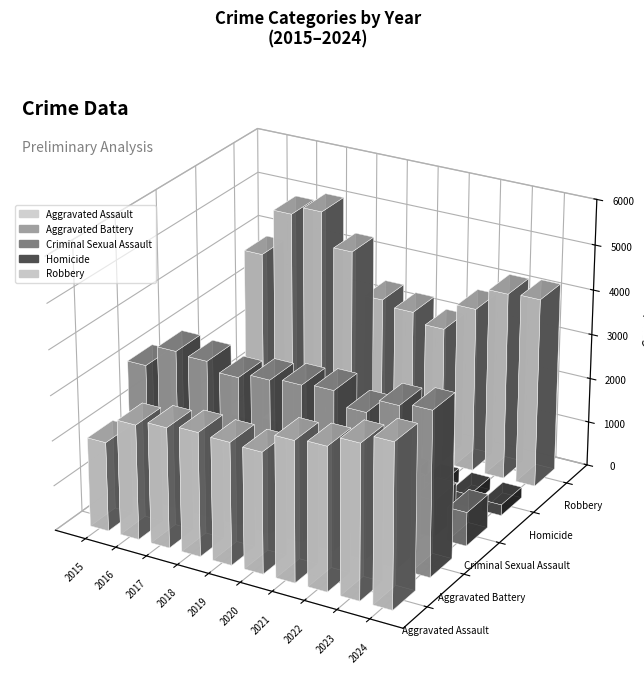

Rank the series by their average value, from lowest to highest.

Homicide, Criminal Sexual Assault, Aggravated Assault, Aggravated Battery, Robbery